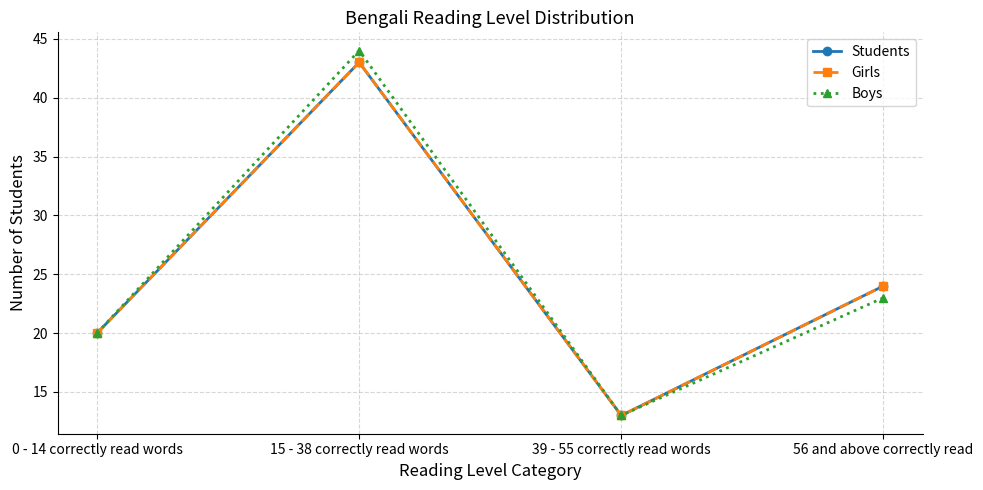

Is the value of Students at 39 - 55 correctly read words greater than the value of Girls at 15 - 38 correctly read words?

No